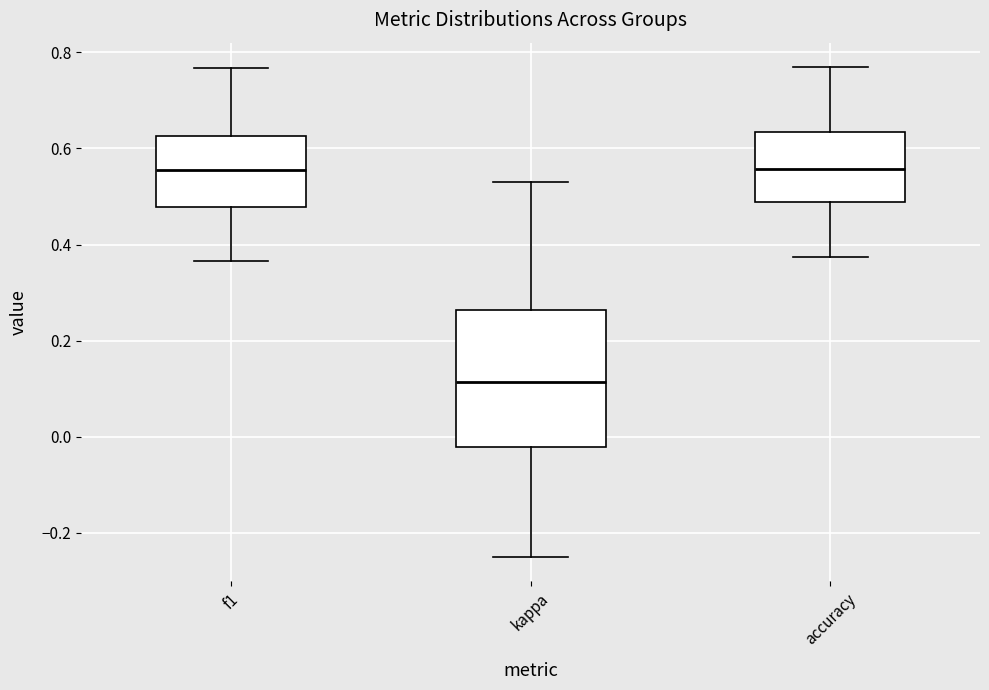

Where does the lower whisker of the box for kappa end on the y-axis? The values are not printed on the chart, so give them approximately, as read against the axis.

-0.24